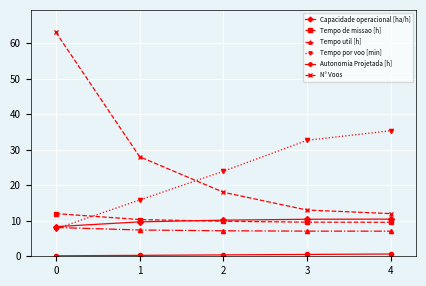

Where do N° Voos and Tempo por voo [min] first cross each other?

1 and 2